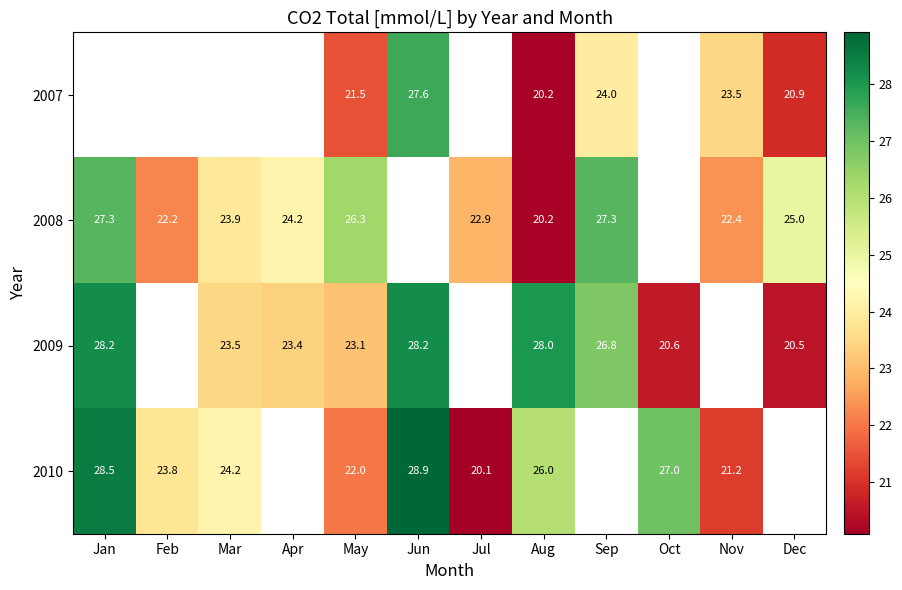

What is the difference between the 2008 values at Nov and Dec?

2.6